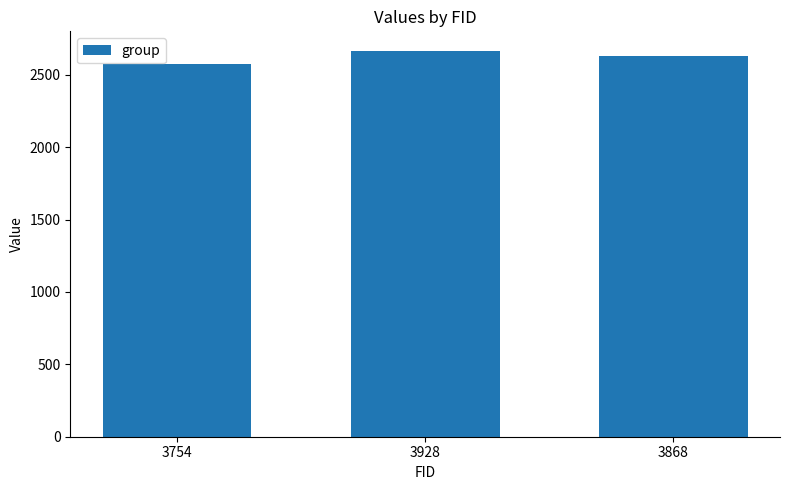

Which category has the lowest value across all series?

3754